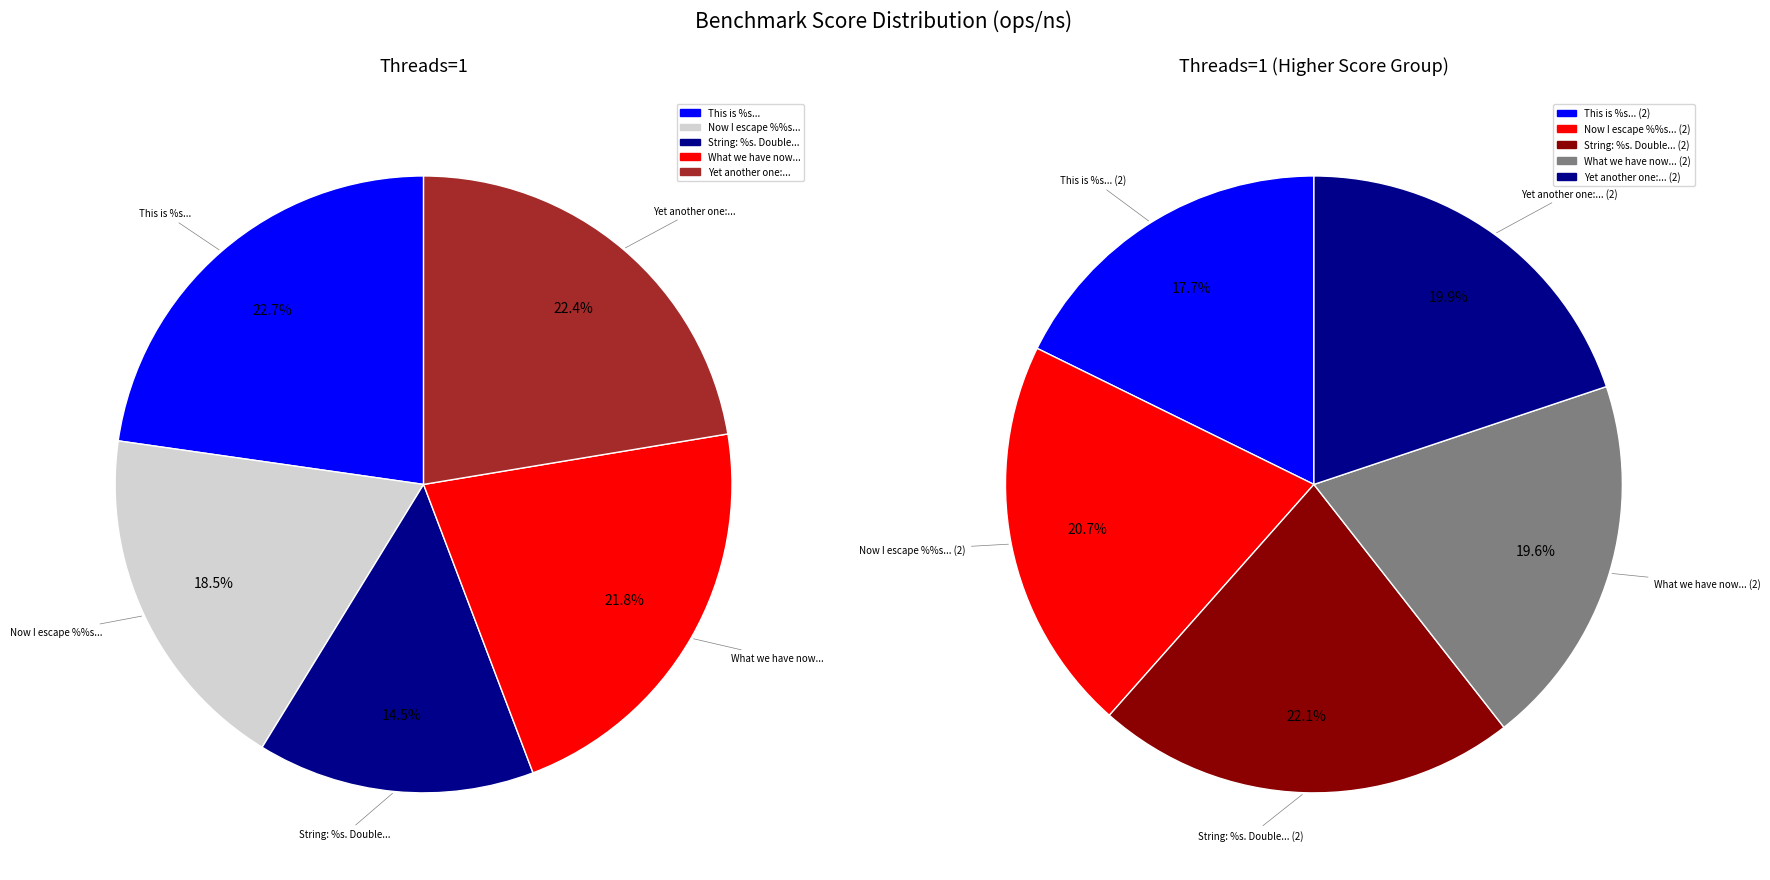

What portion of the pie excludes 1?

79.3%